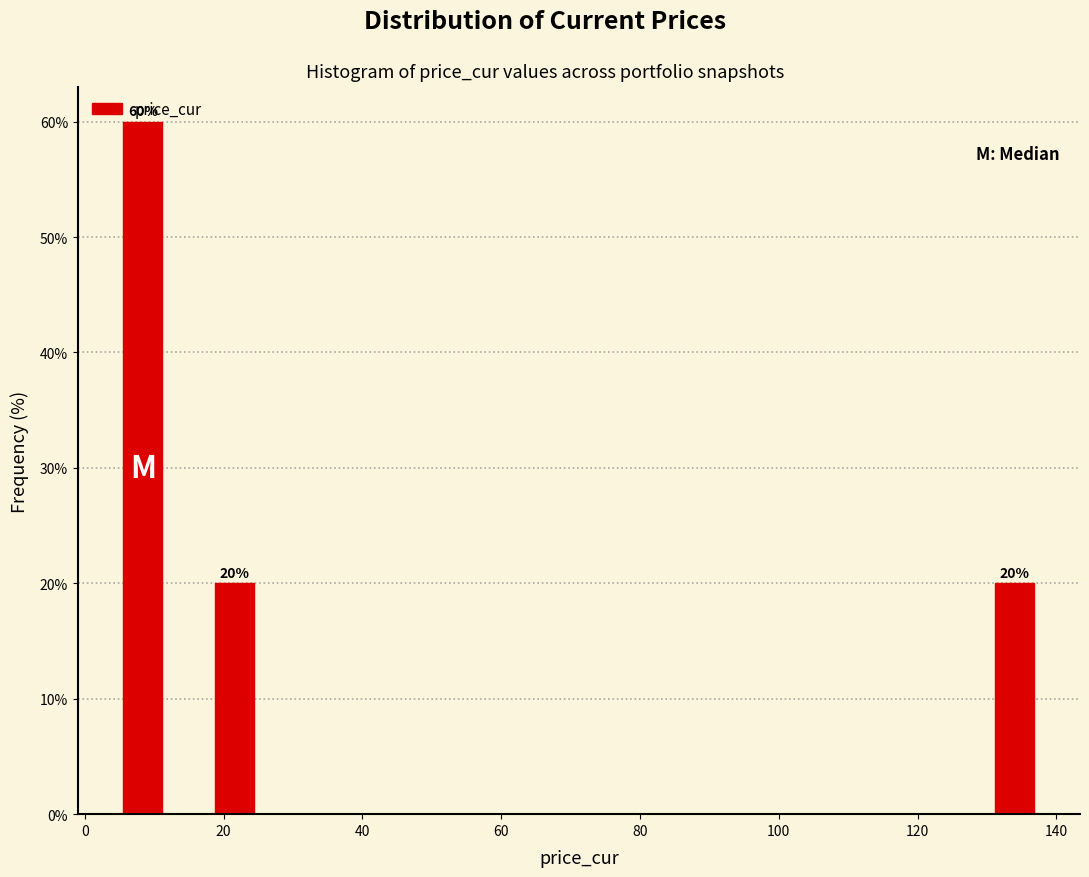

Read against the x-axis, roughly where is the centre of the tallest bar?

8